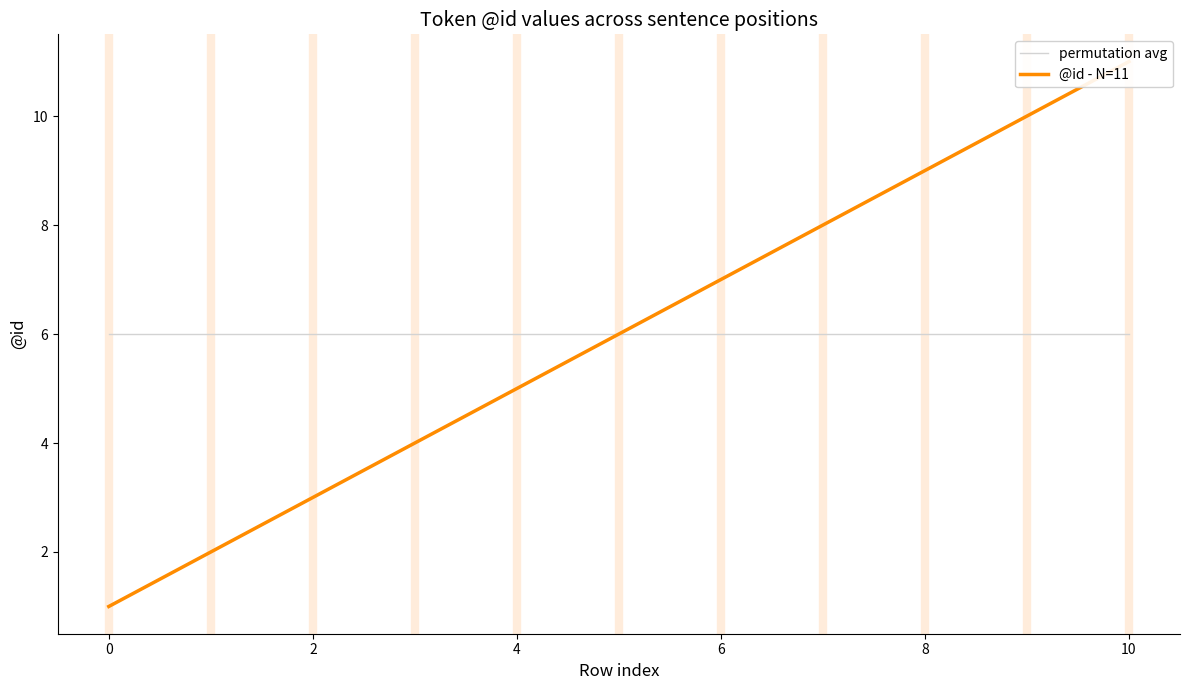

What is the average value of the @id - N=11 series?

6